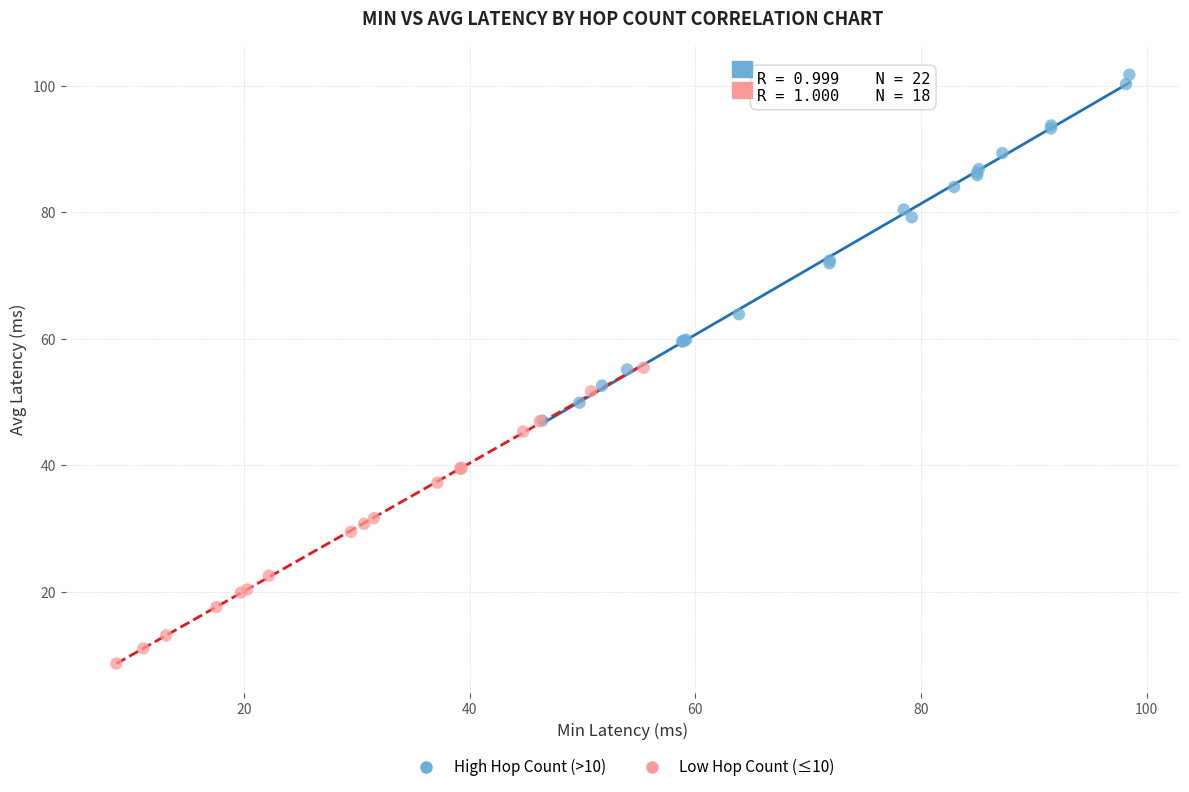

Which series reaches the minimum Y coordinate?

Low Hop Count (≤10)